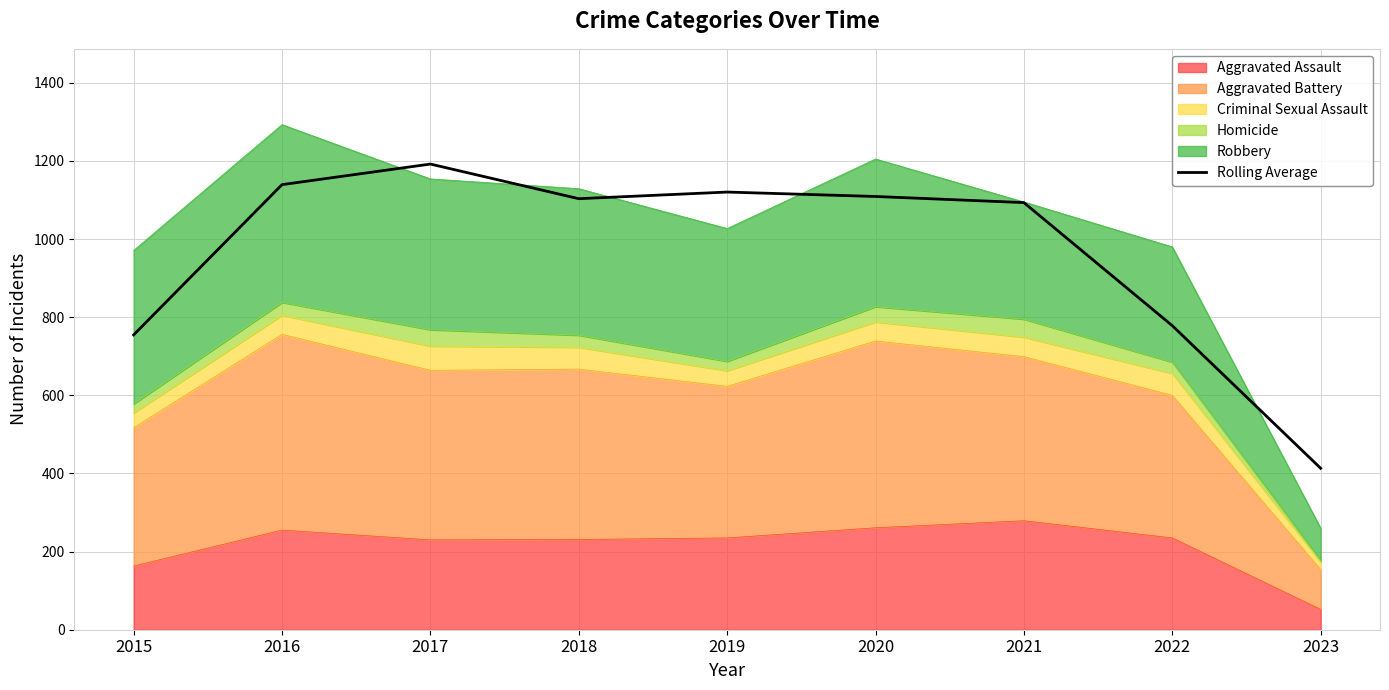

What is the sum of the values at 2023 and 2020?

1522.3